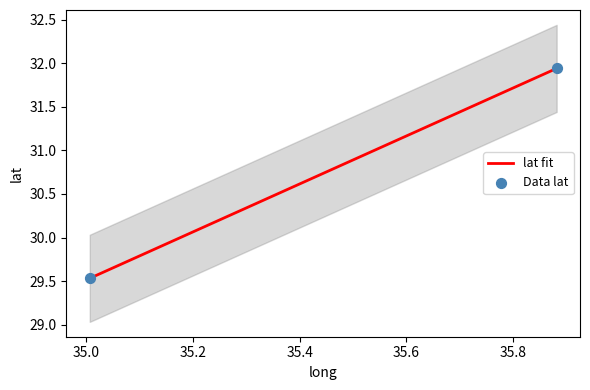

Approximately how many times larger is the value at 35.88208 compared to 35.00632?

1.1